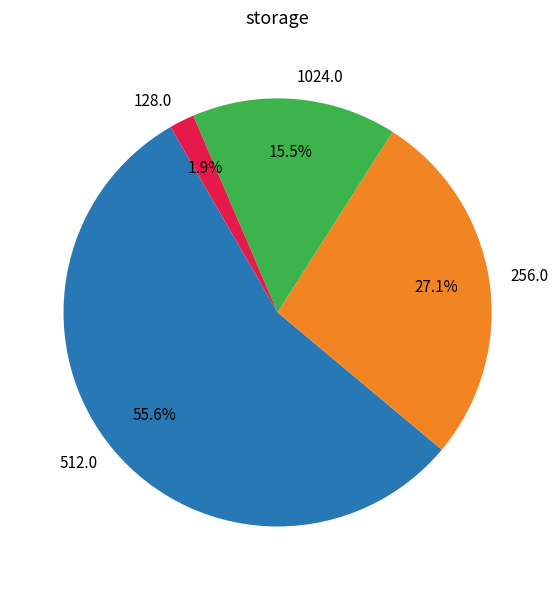

Does any single category account for the majority?

Yes